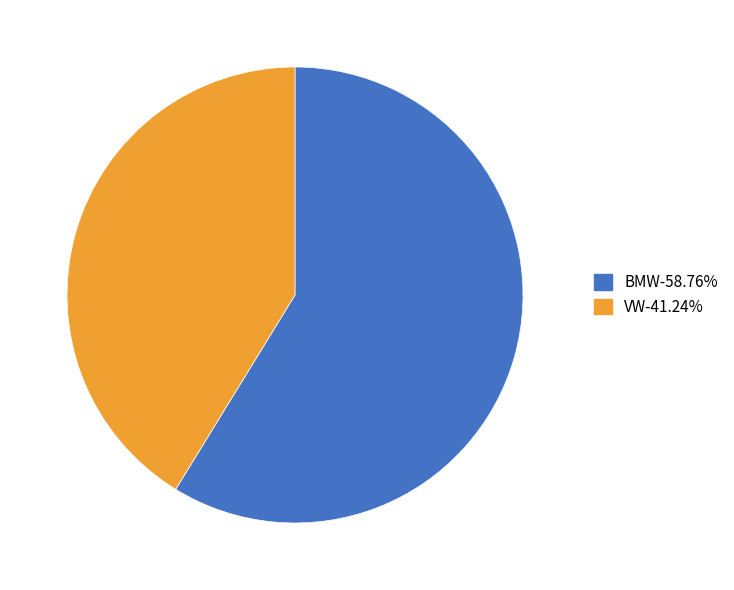

Approximately how many times larger is the value at VW compared to BMW?

0.7